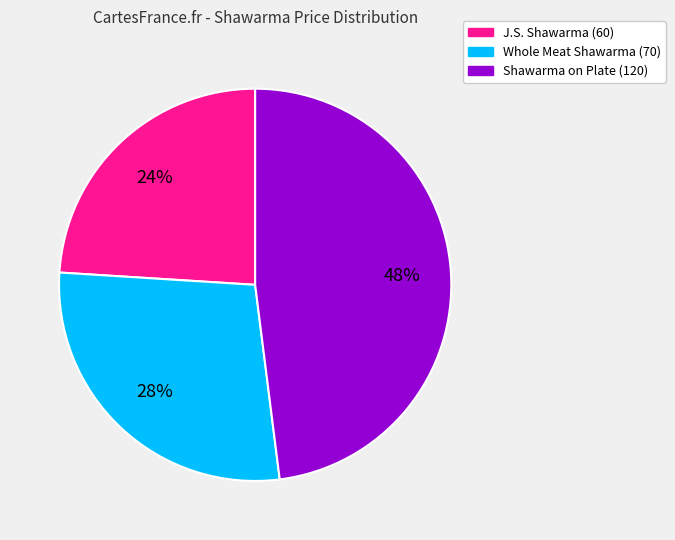

Does any single category account for the majority?

No